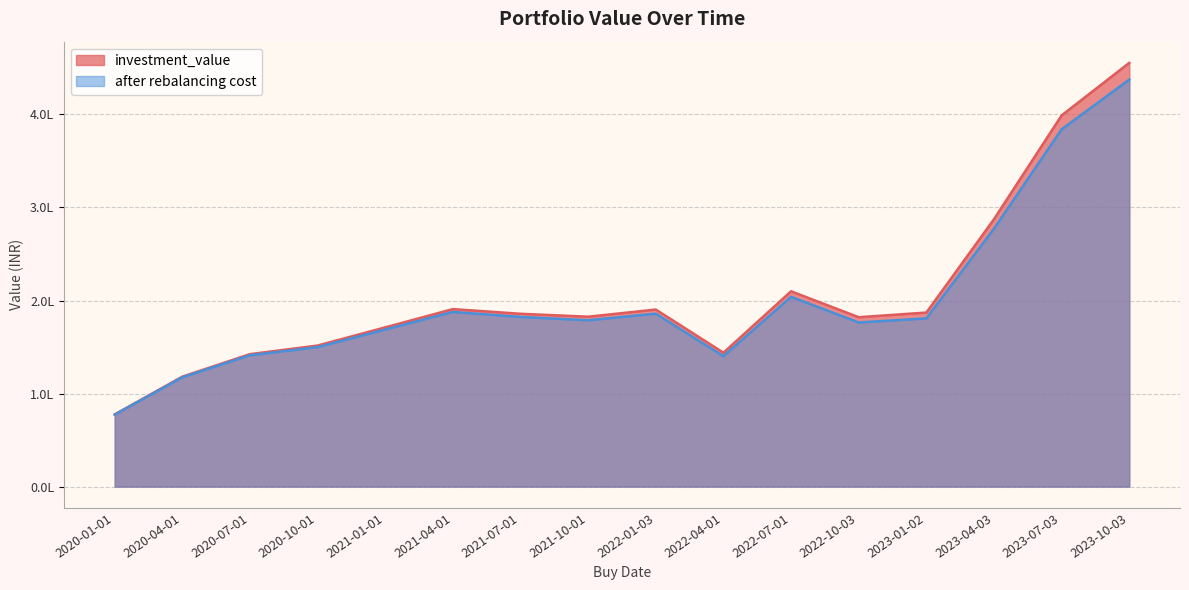

Rank the series by their average value, from lowest to highest.

after rebalancing cost, investment_value